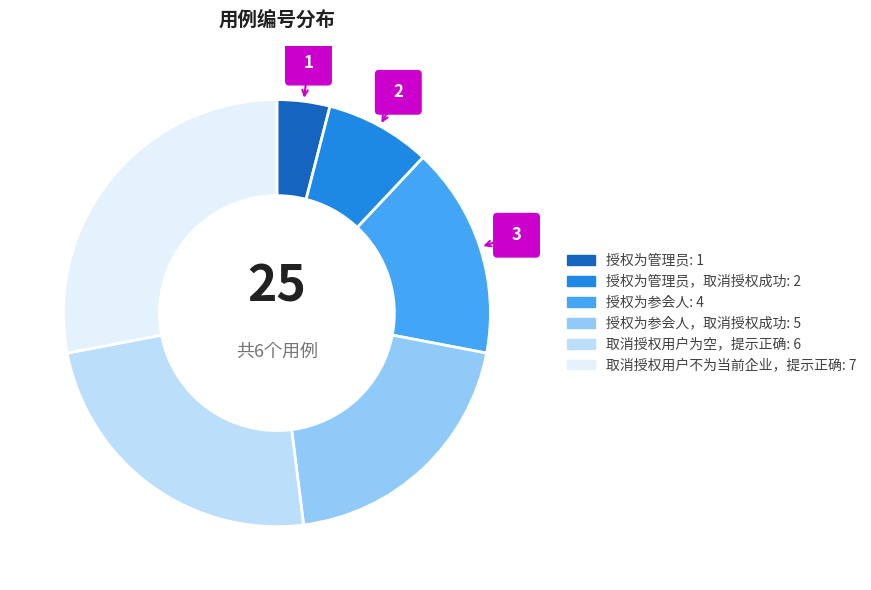

Is there a majority slice in this chart?

No